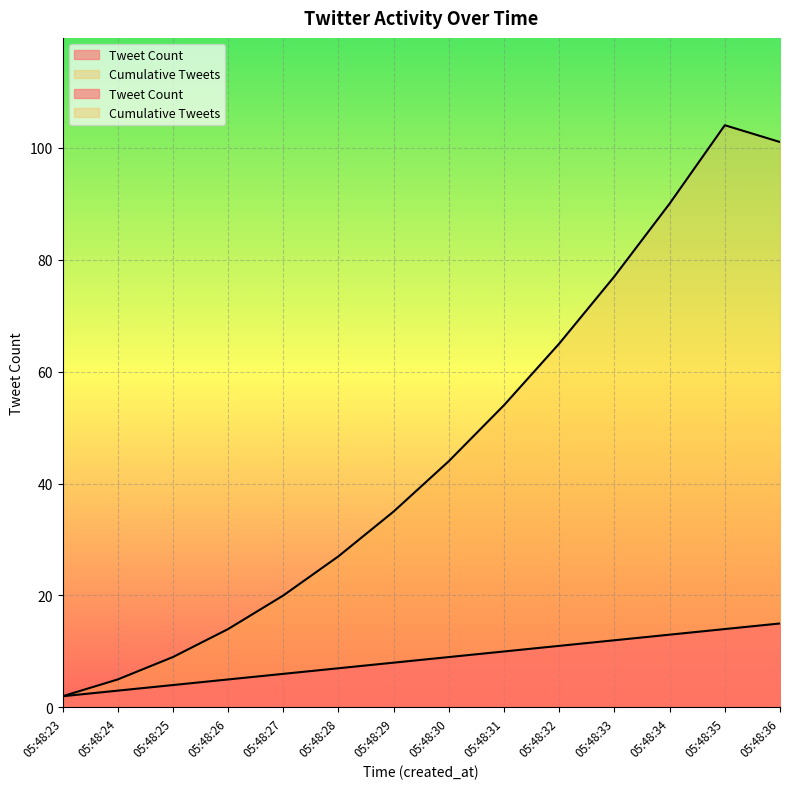

What is the total value across all series at 05:48:25?

13